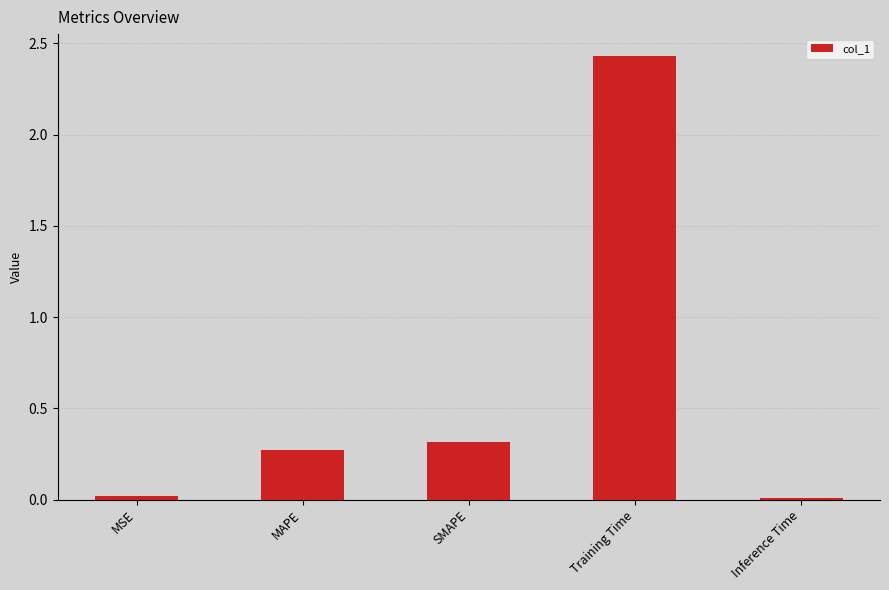

Are the bars grouped side by side (vs. stacked)?

No